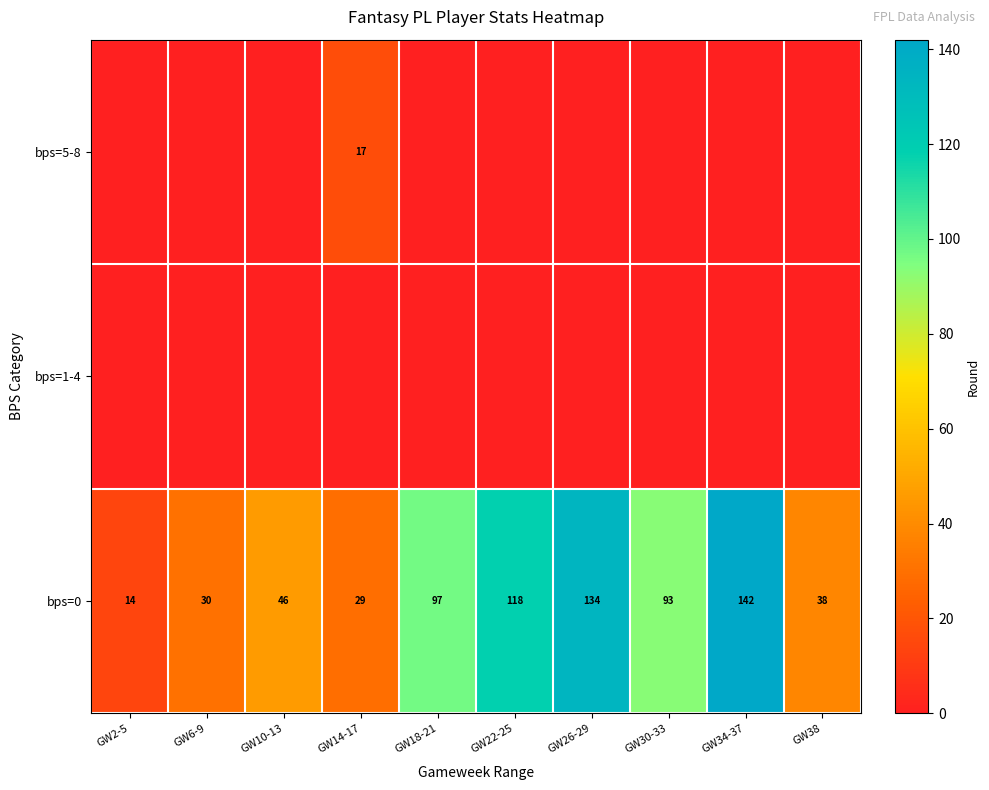

Is it true that bps=0 equals 118 at GW22-25?

True